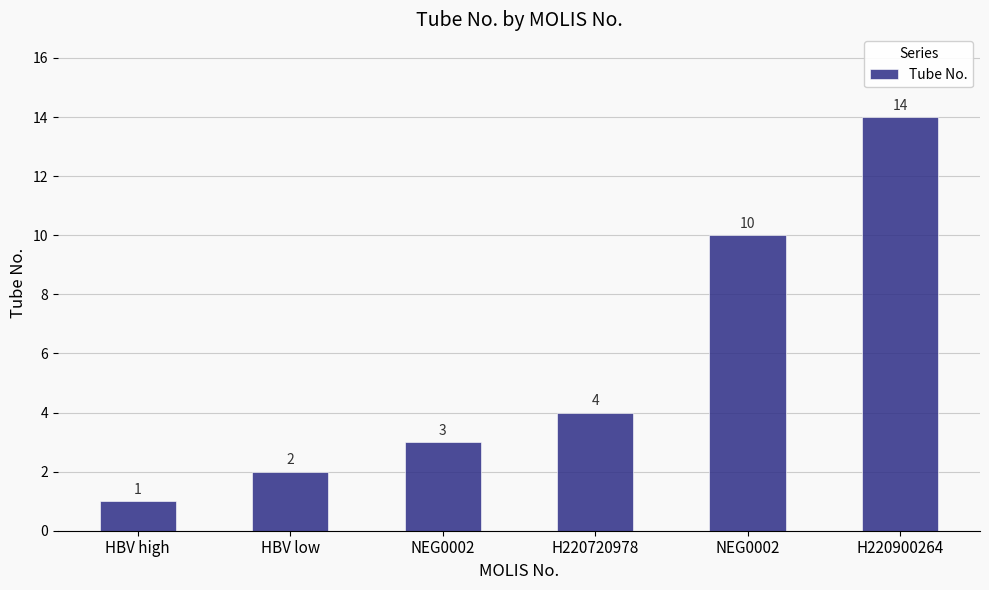

How many values are below 4?

3